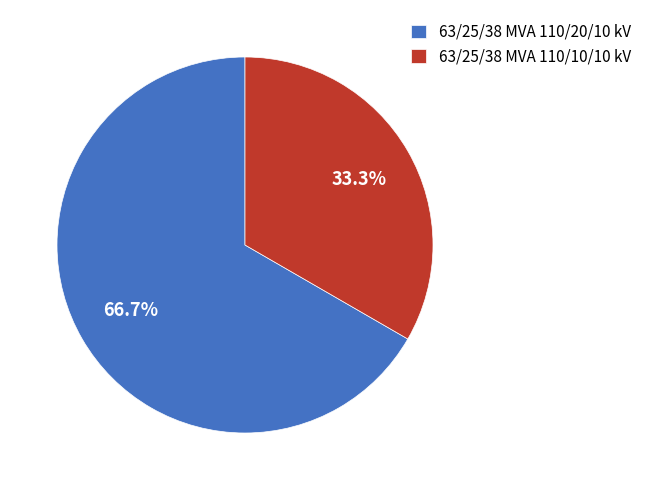

Count the number of slices in the pie.

2